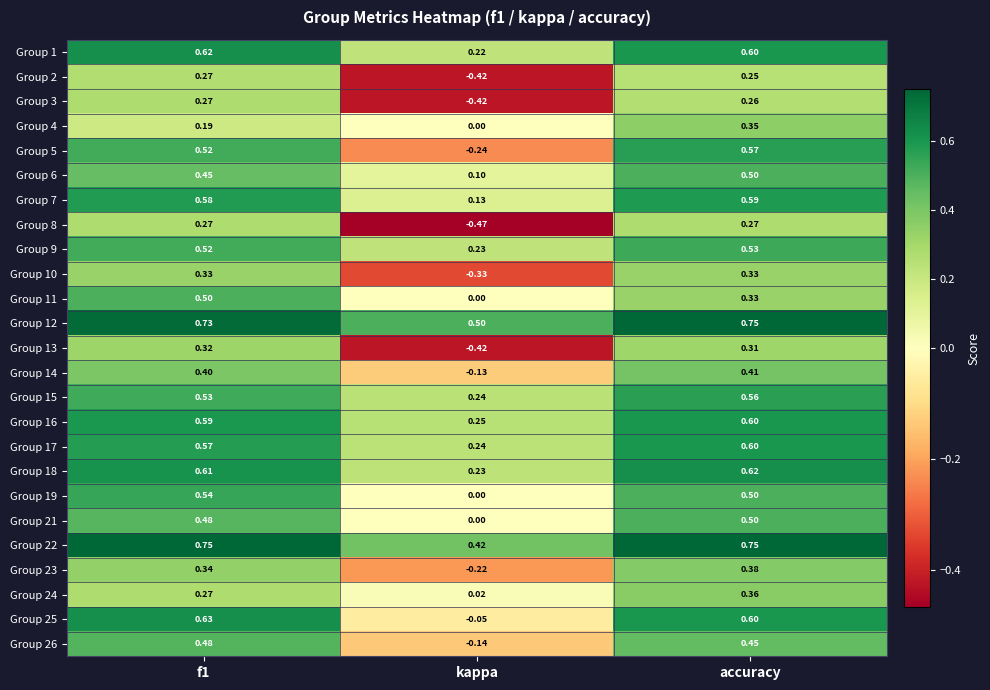

At which label is Group 12 closest to 0?

kappa